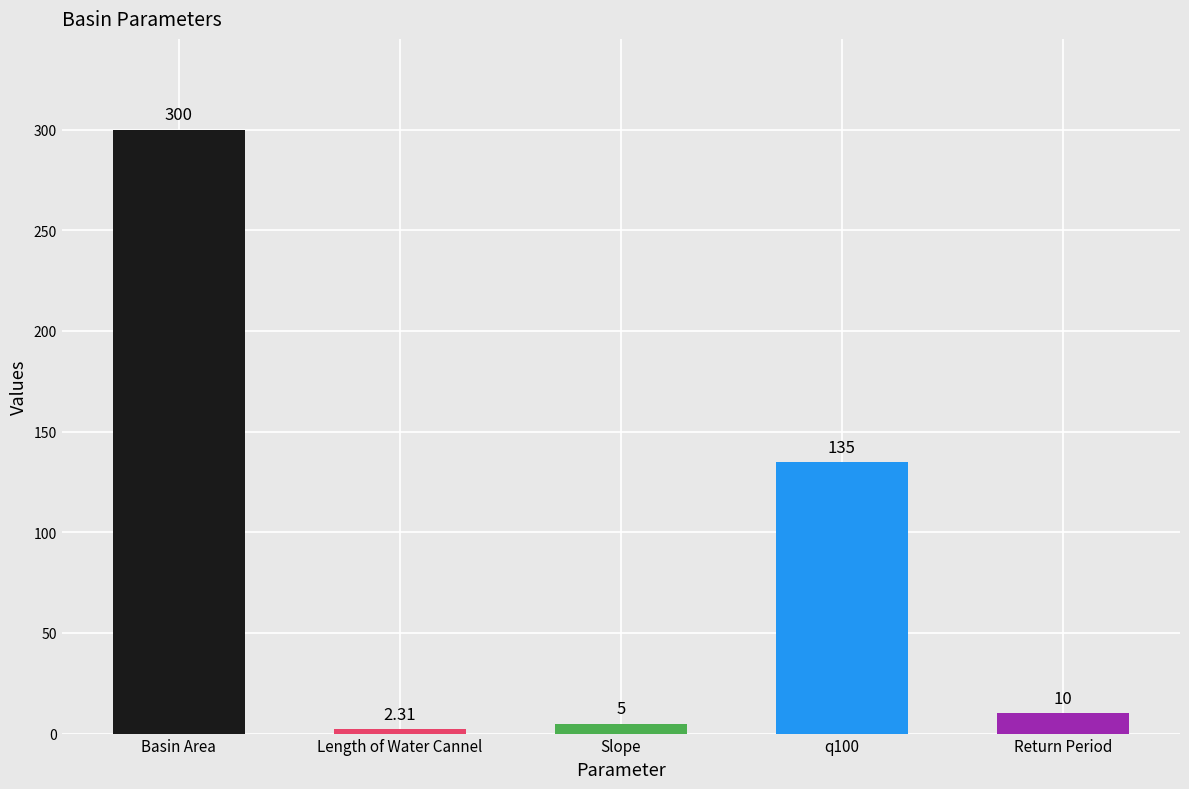

Rank the categories by value from lowest to highest.

Length of Water Cannel, Slope, Return Period, q100, Basin Area